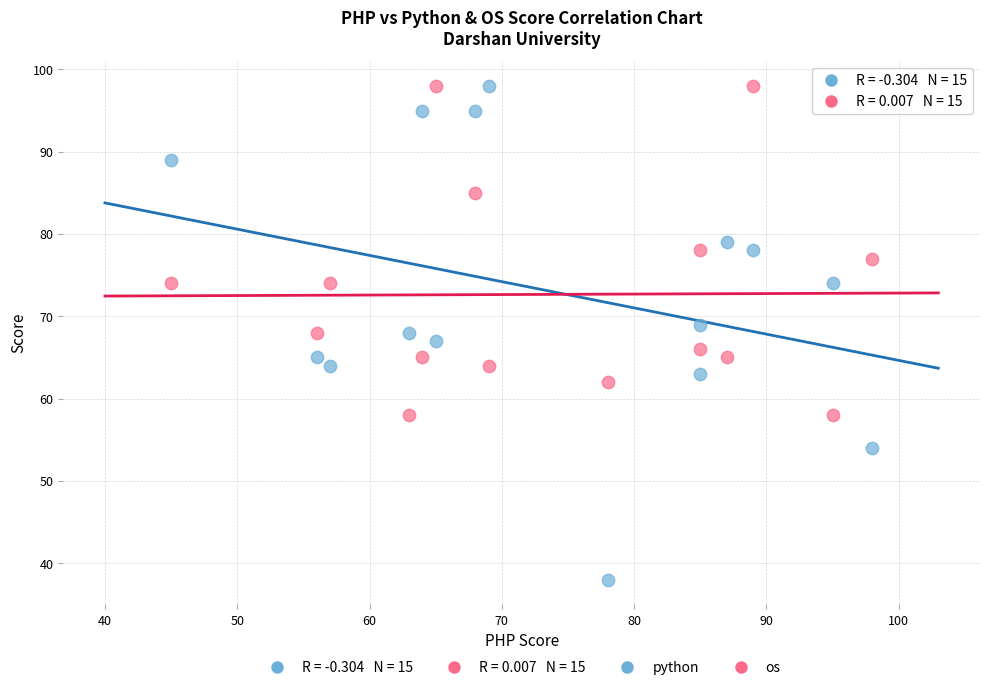

What is the X range (max minus min) for the scatter plot?

53